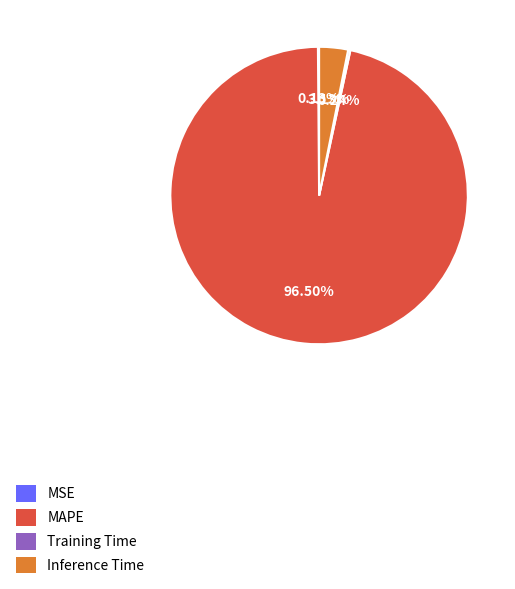

Is there a majority slice in this chart?

Yes